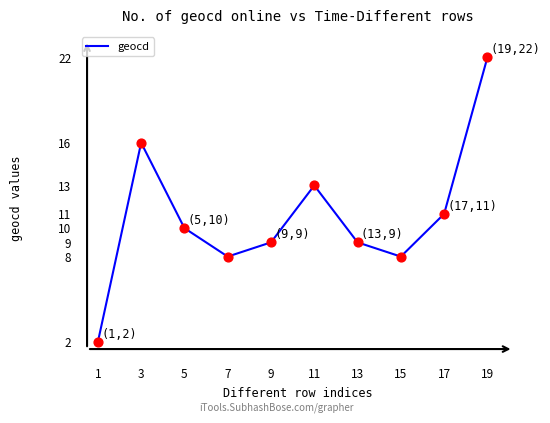

Between 19 and 17, which is larger?

19